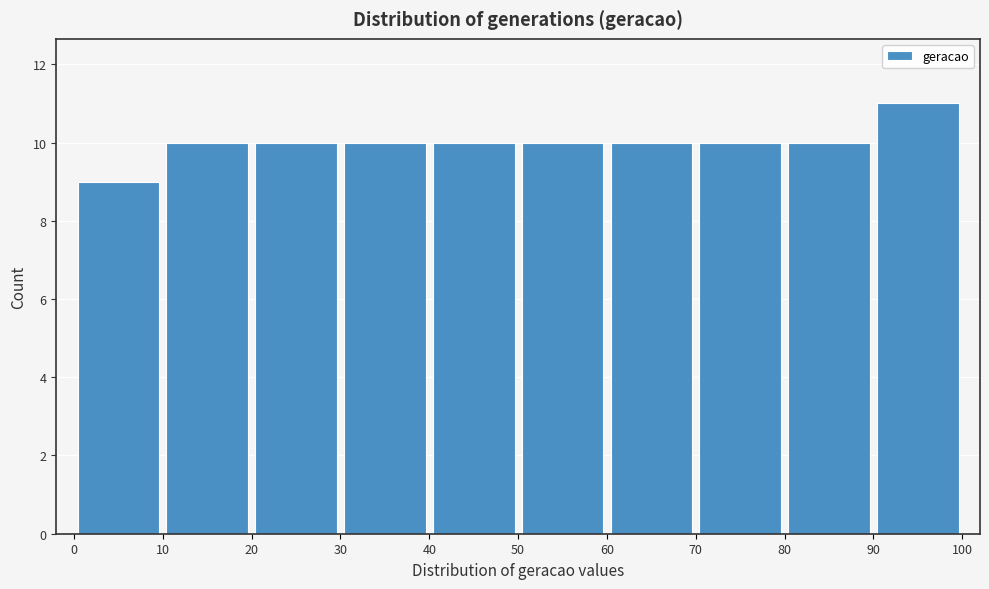

Reading left to right, transcribe this chart: for each bar, give the range it covers on the x-axis and its height. The values are not printed on the chart, so give them approximately, as read against the axis.

0 to 10: 9
10 to 20: 10
20 to 30: 10
30 to 40: 10
40 to 50: 10
50 to 60: 10
60 to 70: 10
70 to 80: 10
80 to 90: 10
90 to 100: 11